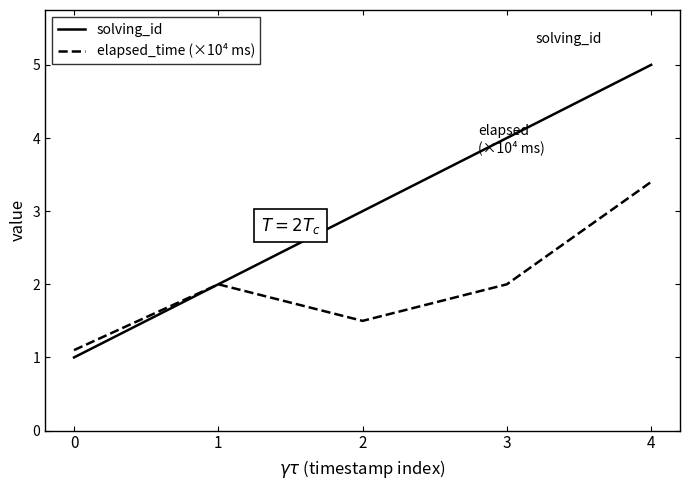

How many values in the elapsed_time (×10⁴ ms) series are below 2?

2